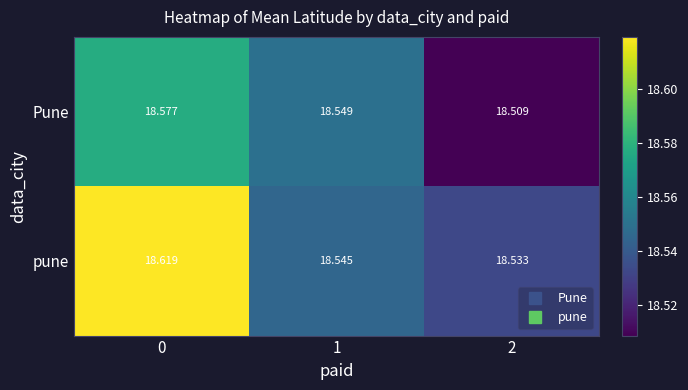

Rank the series by their maximum value, from lowest to highest.

Pune, pune